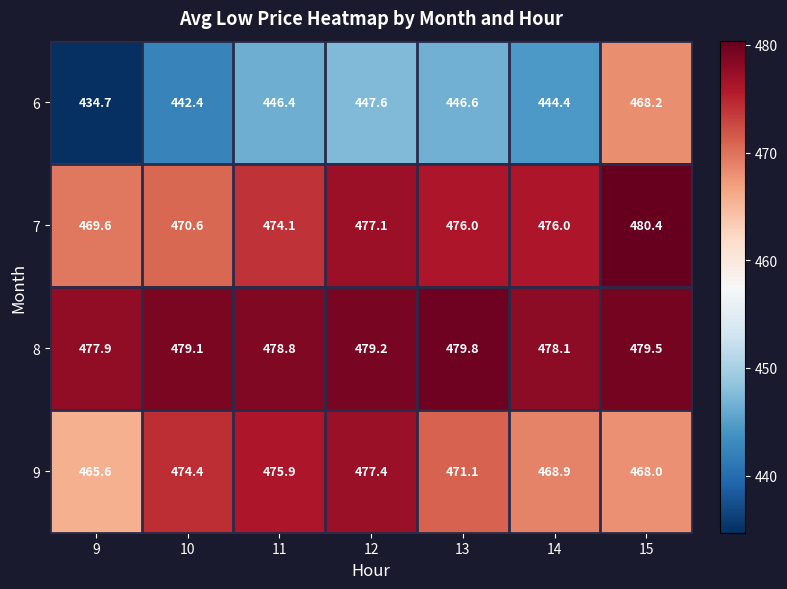

Which series has the widest spread of values?

6